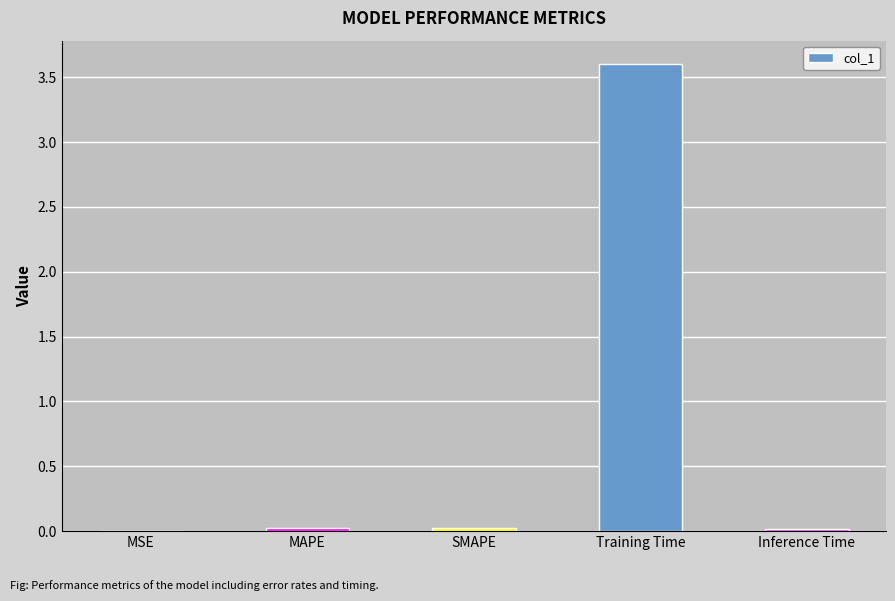

What is the sum of all values?

3.7